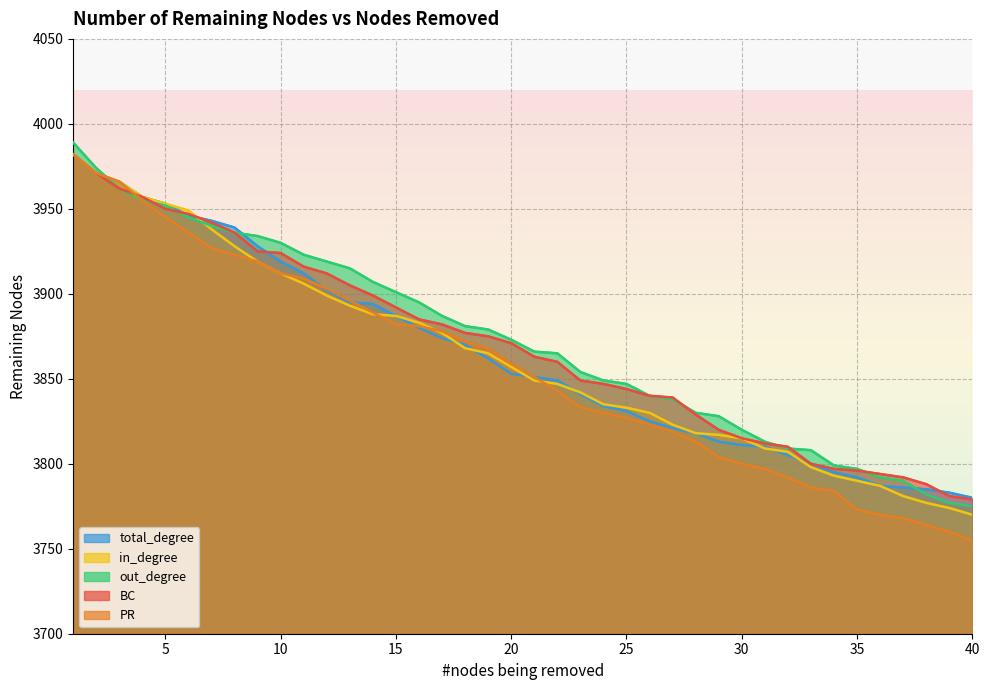

What is the difference between the maximum and minimum values in the total_degree series?

202